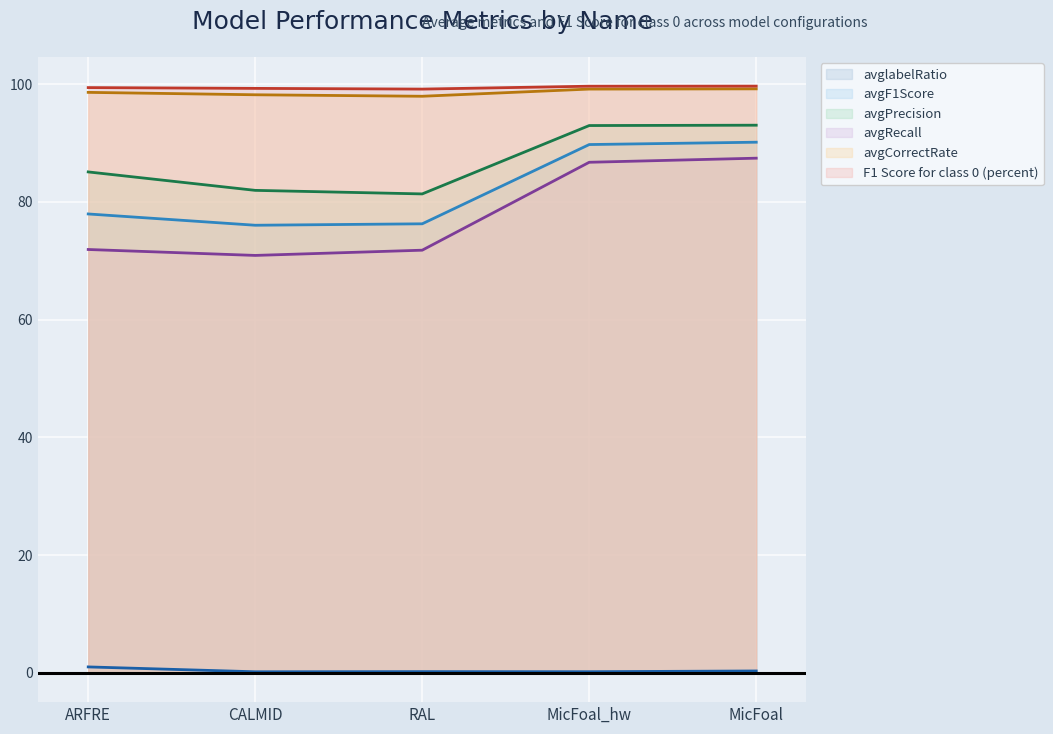

True or false: avgCorrectRate has a value of 97.9 at RAL.

True